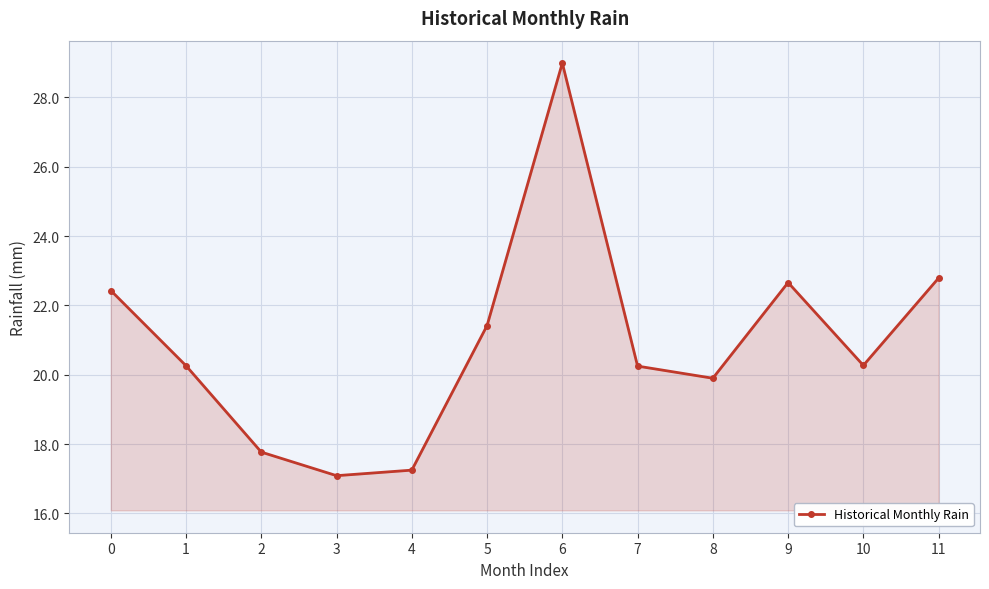

True or false: the data shows 29.0 at 6.

True